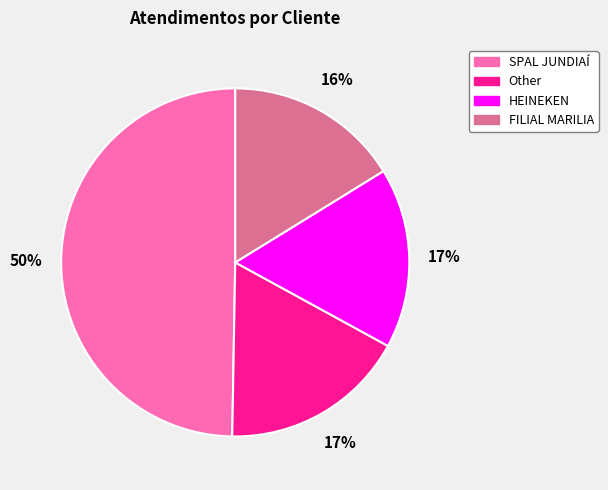

Is HEINEKEN the majority of the pie?

No